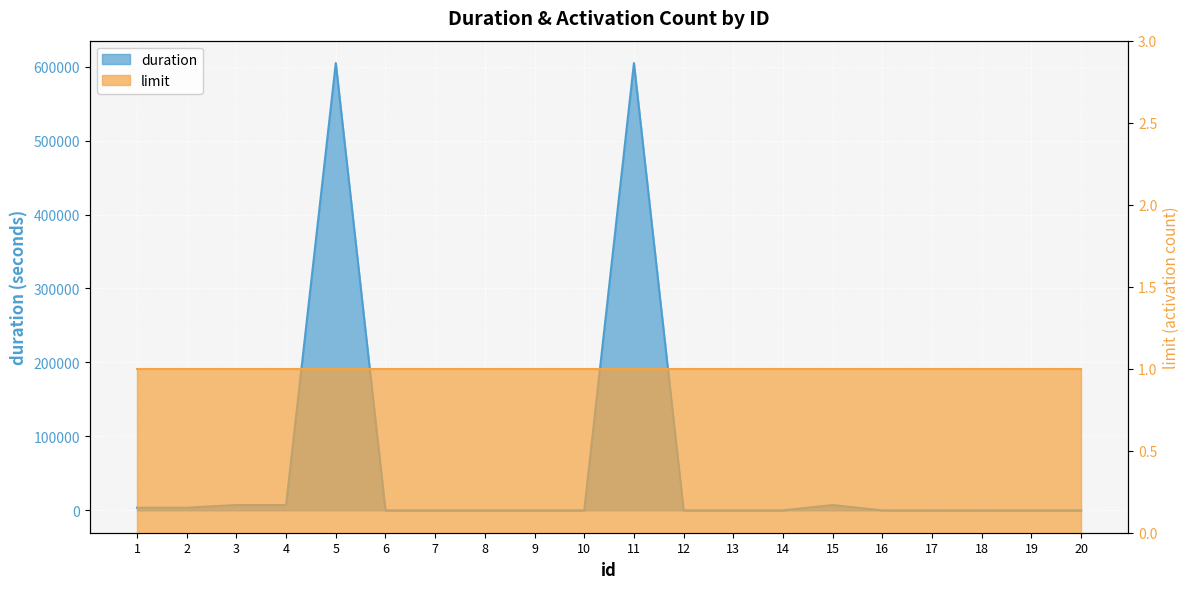

Count the number of categories in the chart.

20